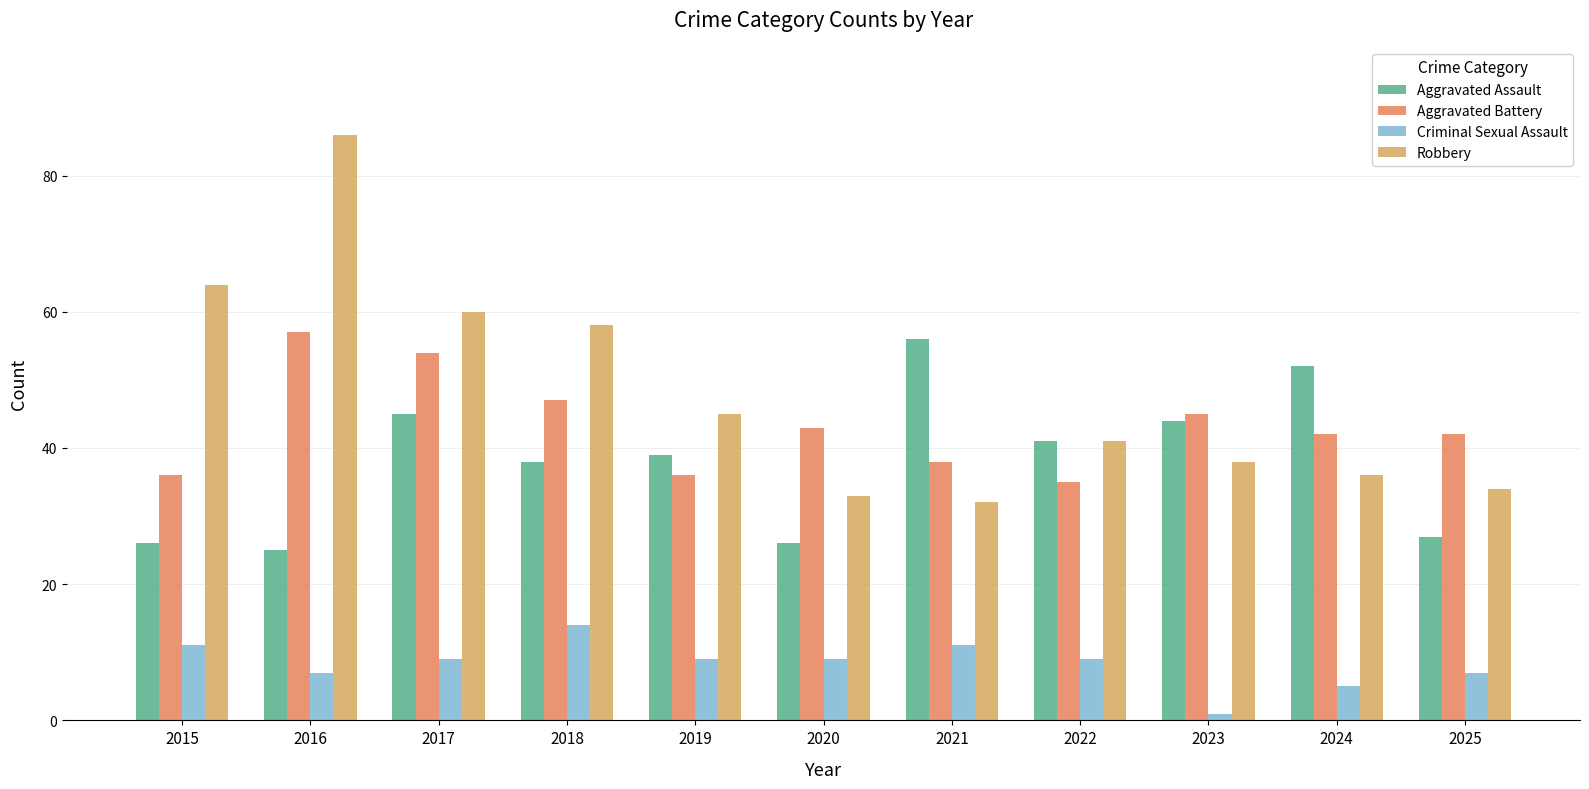

How many data points does each series have?

11